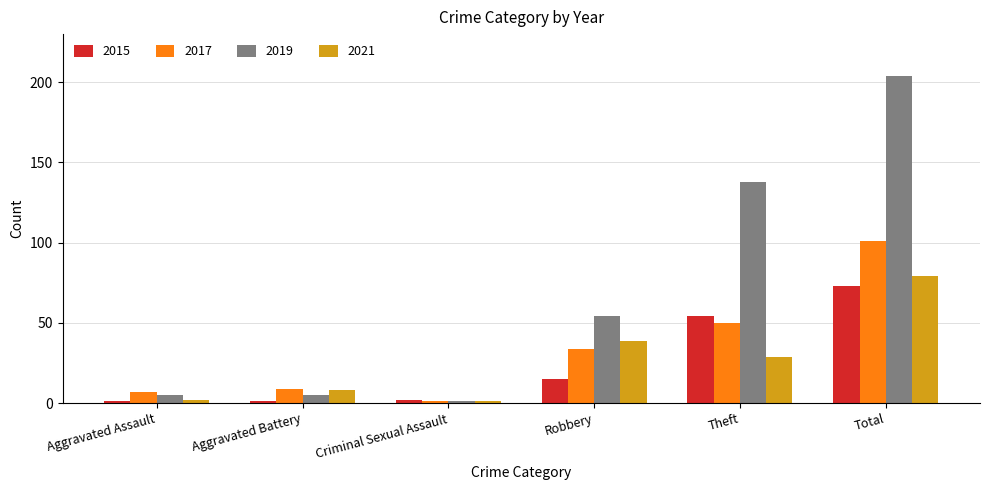

True or false: 2021 has a value of 2 at Aggravated Assault.

True